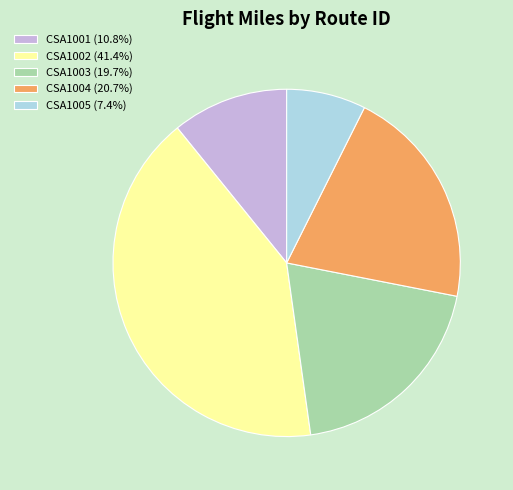

Rank the categories by value from lowest to highest.

CSA1005, CSA1001, CSA1003, CSA1004, CSA1002